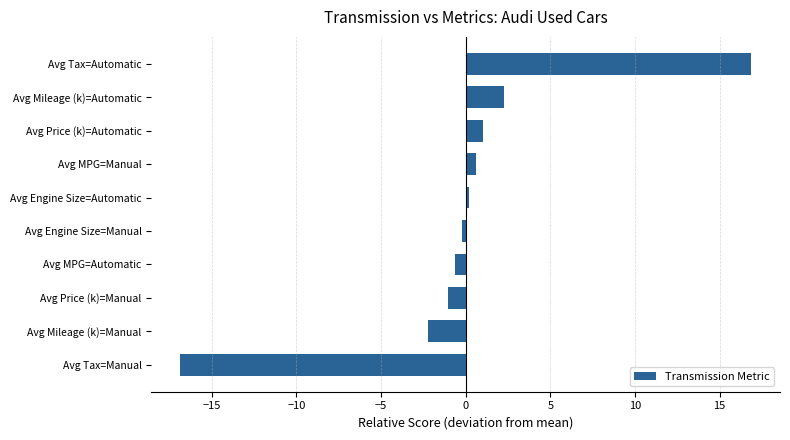

What is the difference between the maximum and minimum values?

33.8